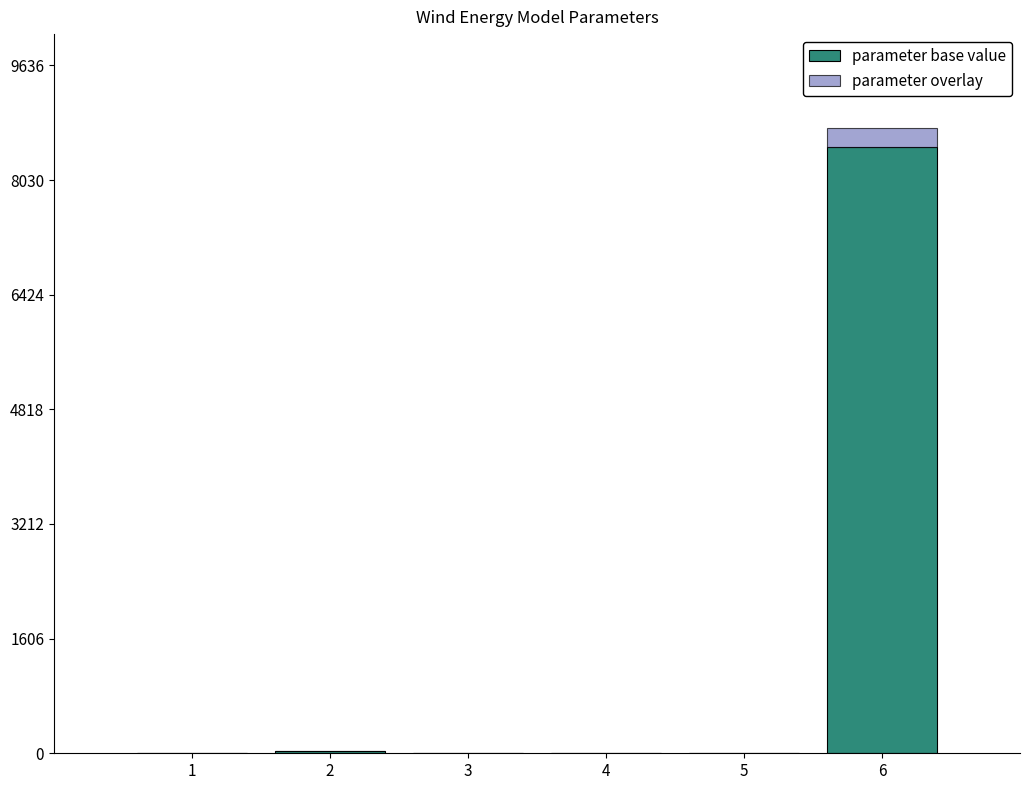

What is the sum of all parameter base value values?

8536.9